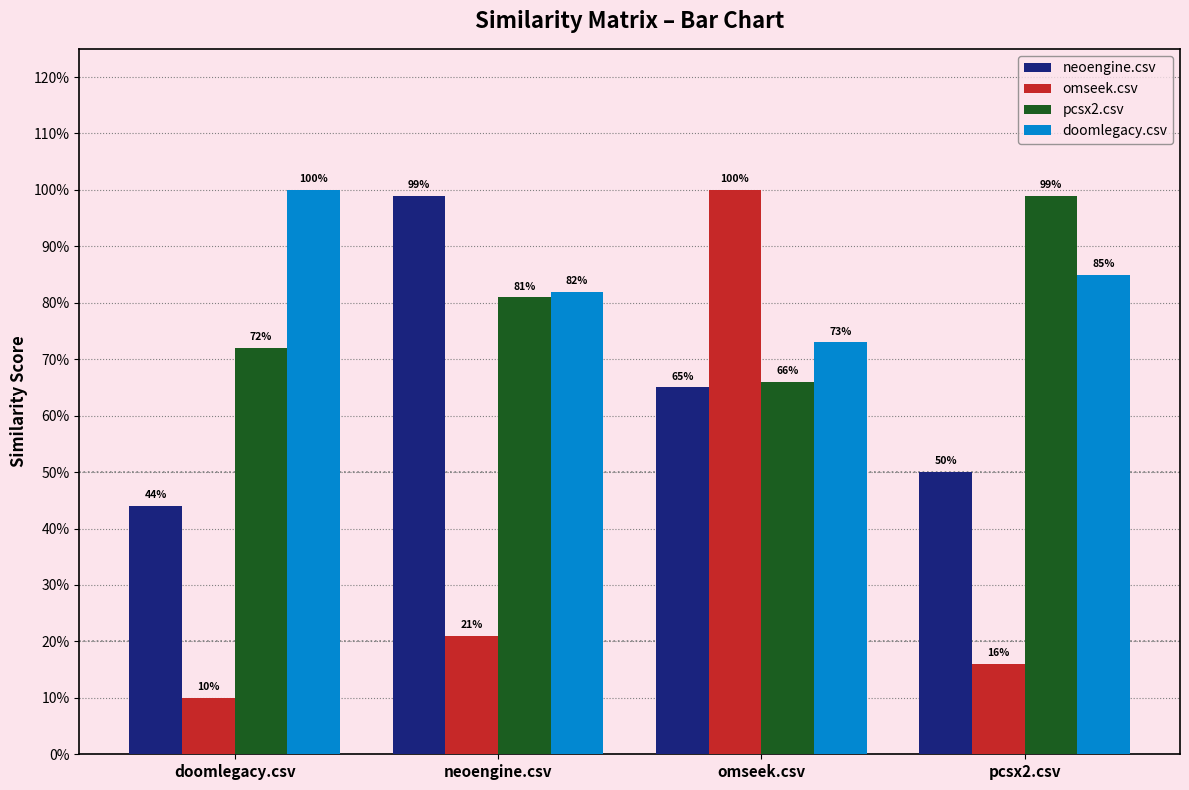

What is the label of the 3rd bar from the left?

omseek.csv